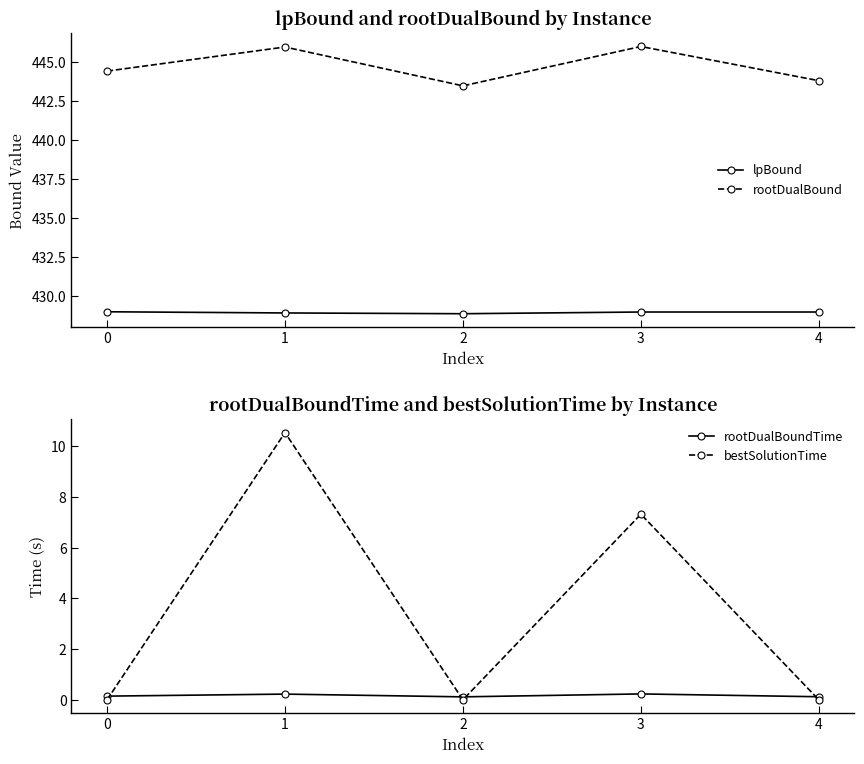

At which label is bestSolutionTime closest to 5?

3